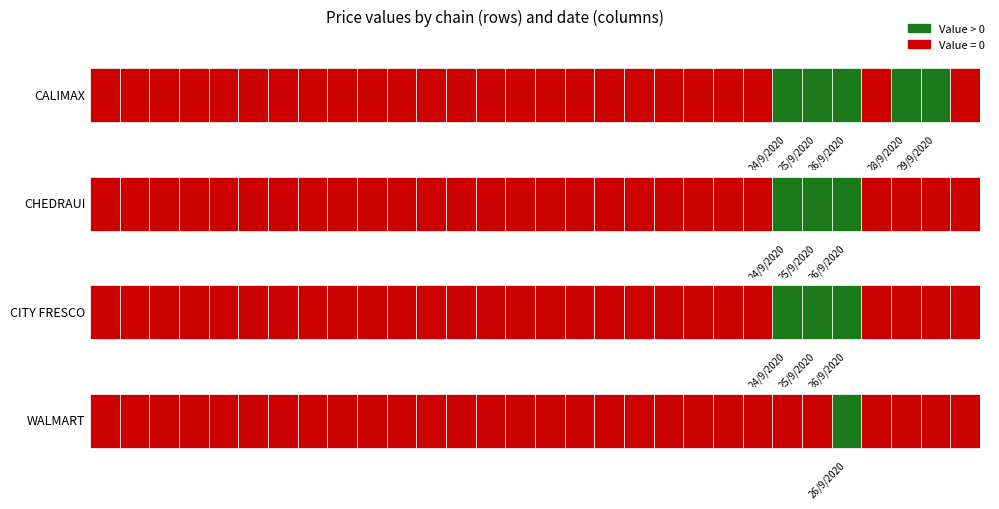

The CITY FRESCO series shows 0.0 at 8. True or false?

True